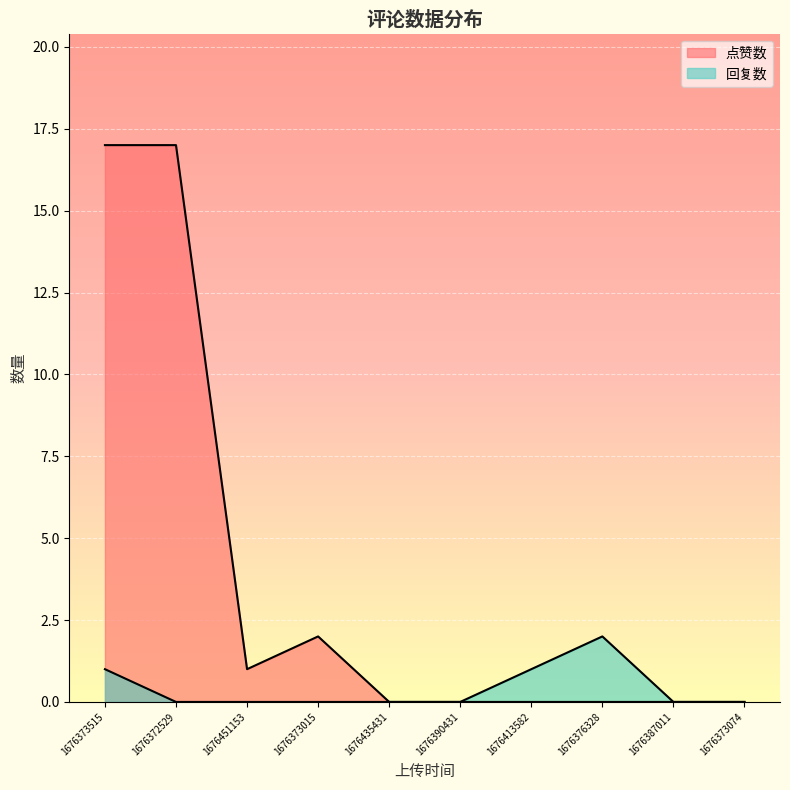

True or false: 点赞数 has more than 0 interior local peaks.

True